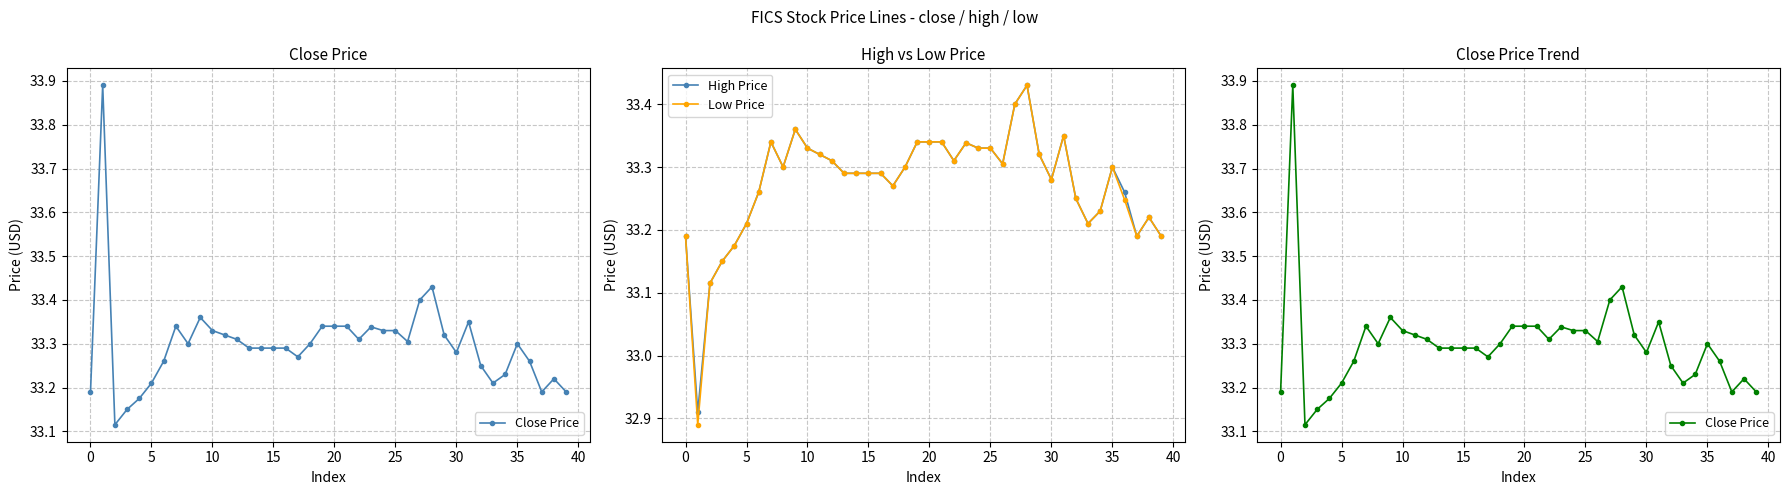

What is the difference between the maximum and minimum values in the Close Price series?

0.8